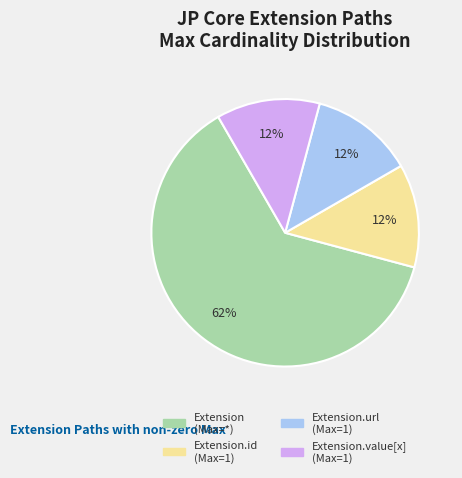

How many segments does this pie chart have?

4